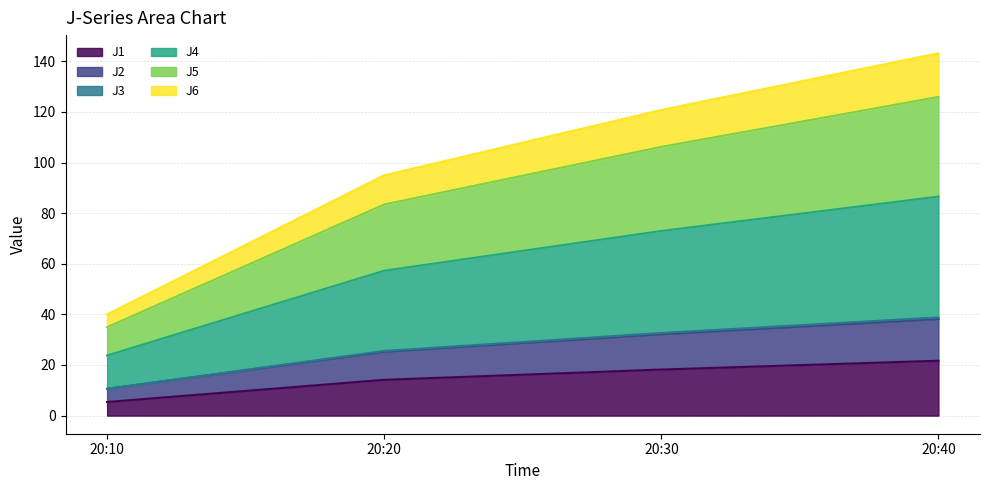

At which category is the sum across all series the highest?

20:40